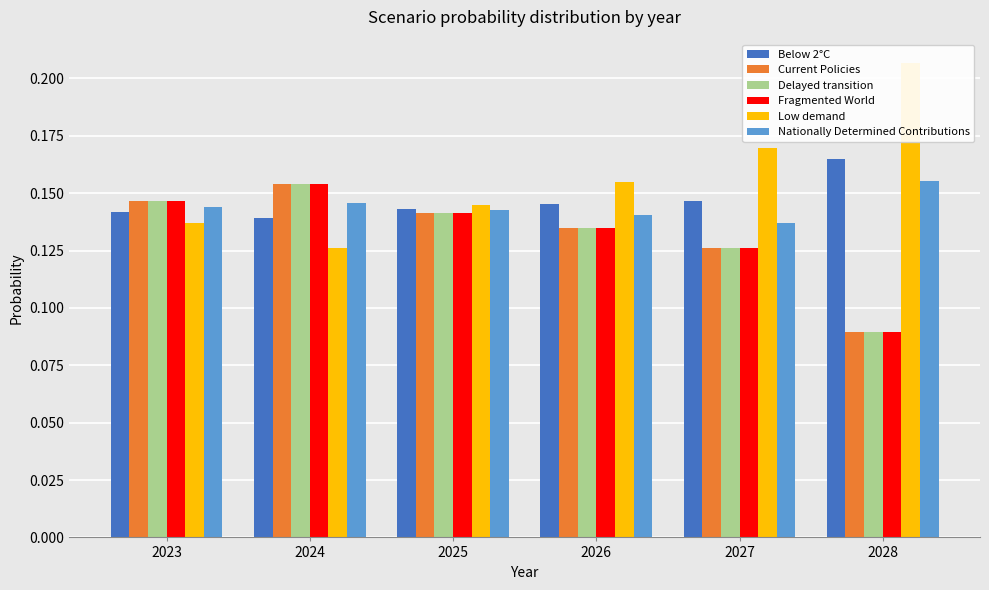

Reading left to right, transcribe all the data shown in this chart.

Below 2°C: 0.1	0.1	0.1	0.1	0.1	0.2
Current Policies: 0.1	0.2	0.1	0.1	0.1	0.1
Delayed transition: 0.1	0.2	0.1	0.1	0.1	0.1
Fragmented World: 0.1	0.2	0.1	0.1	0.1	0.1
Low demand: 0.1	0.1	0.1	0.2	0.2	0.2
Nationally Determined Contributions: 0.1	0.1	0.1	0.1	0.1	0.2